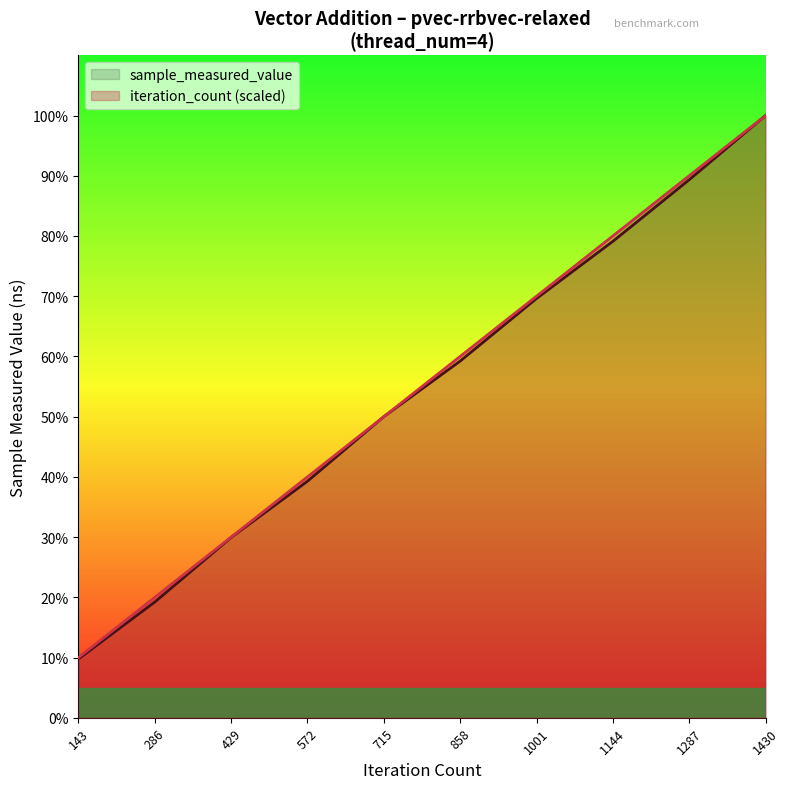

Does the chart display data point markers on the line(s)?

No